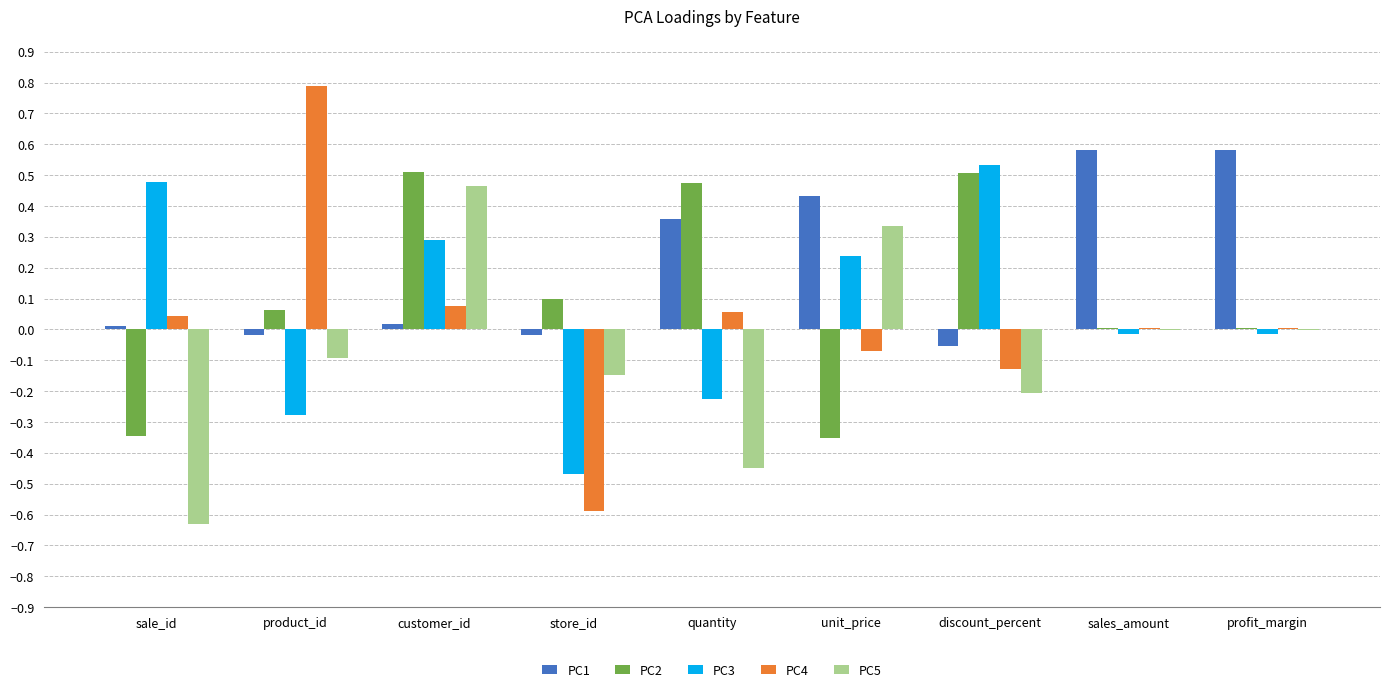

What are all the series names shown in the legend?

PC1, PC2, PC3, PC4, PC5